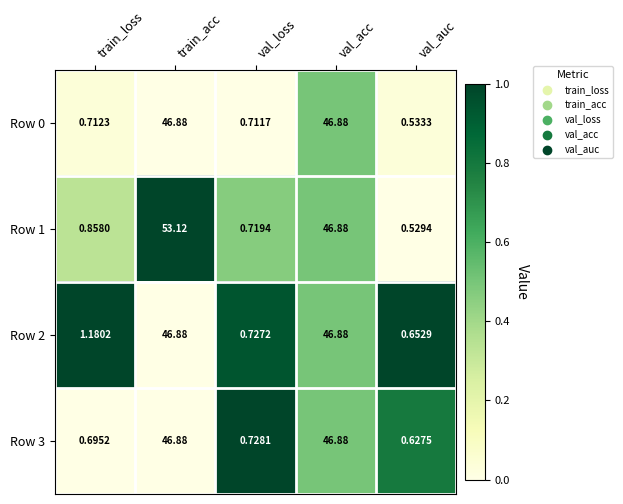

Which category has the highest value across all series?

train_acc